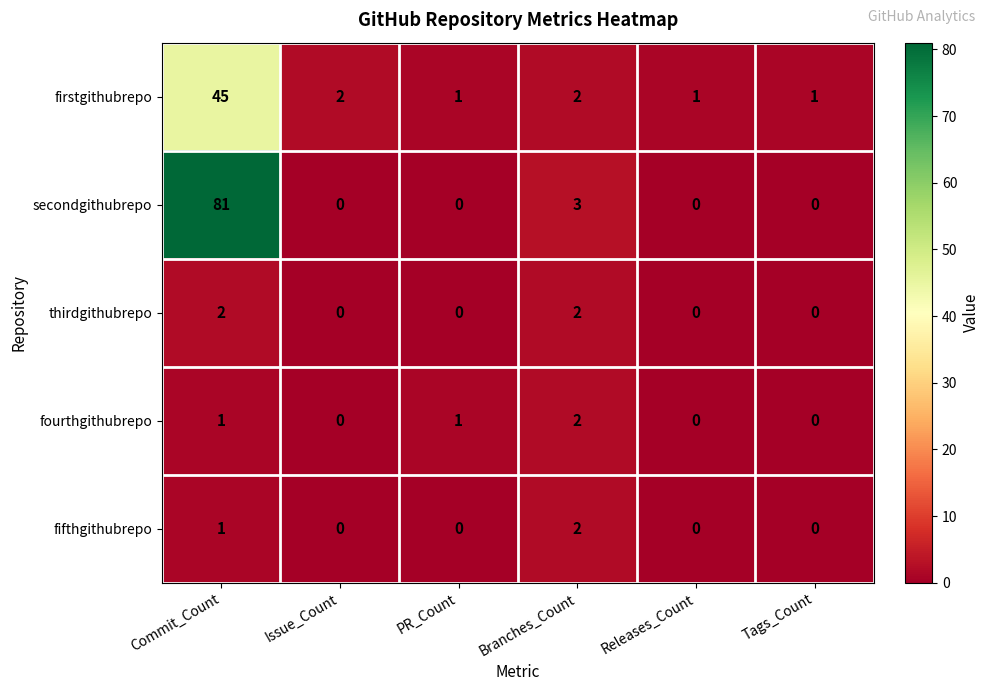

How many data points does each series have?

6